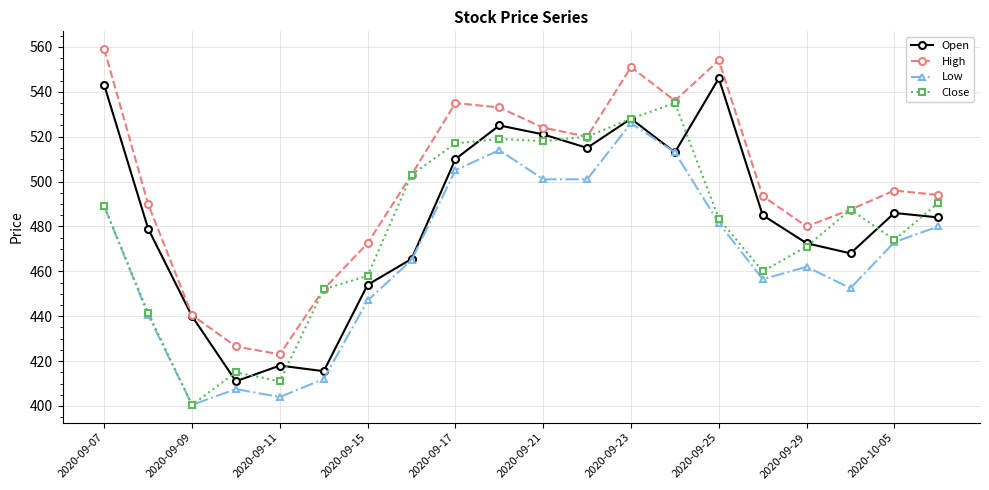

True or false: Low and High intersect in this chart.

False